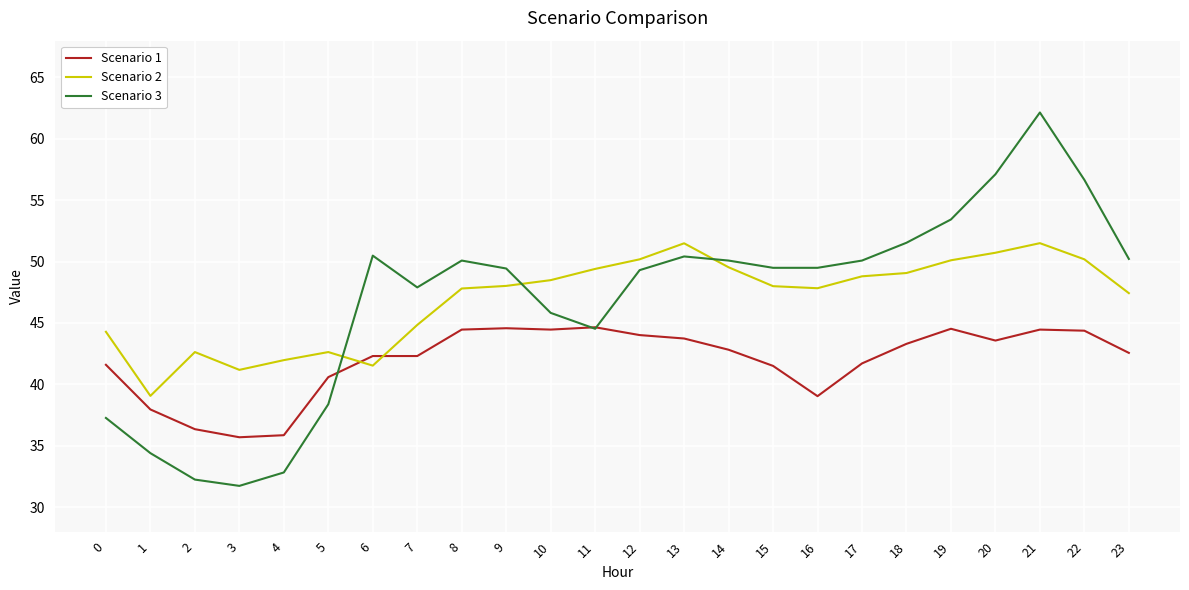

Is the value of Scenario 2 at 17 greater than the value of Scenario 3 at 0?

Yes